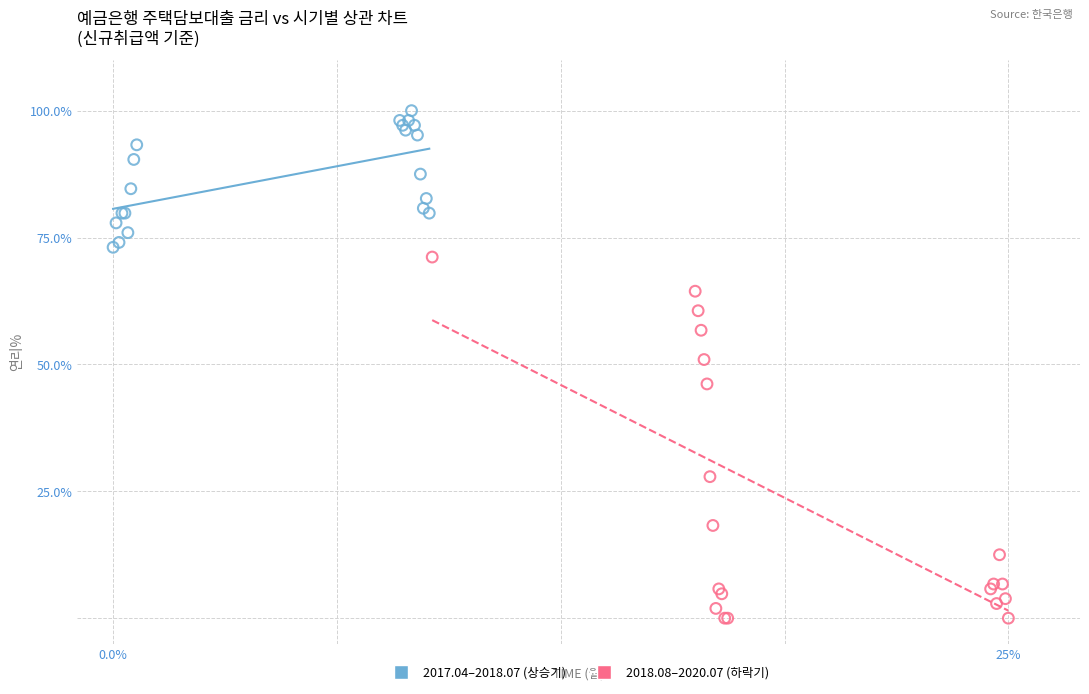

Which series reaches the maximum Y coordinate?

2017.04–2018.07 (상승기)